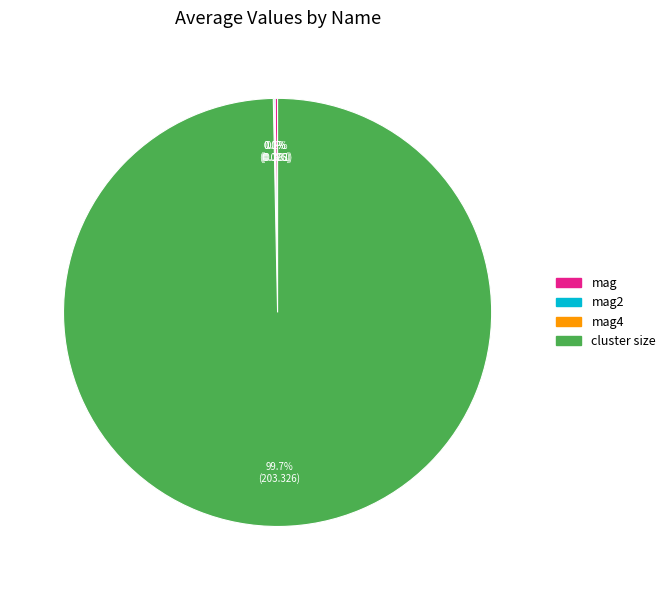

Which category has the biggest portion of the pie?

cluster size